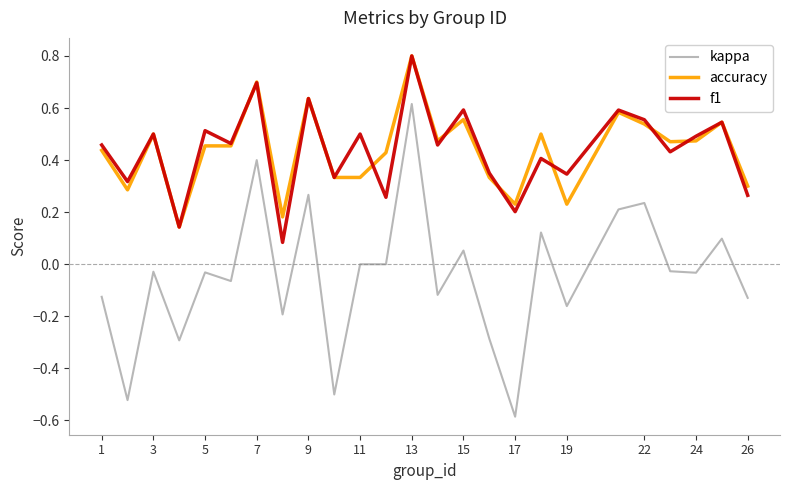

Which series has the widest spread of values?

kappa